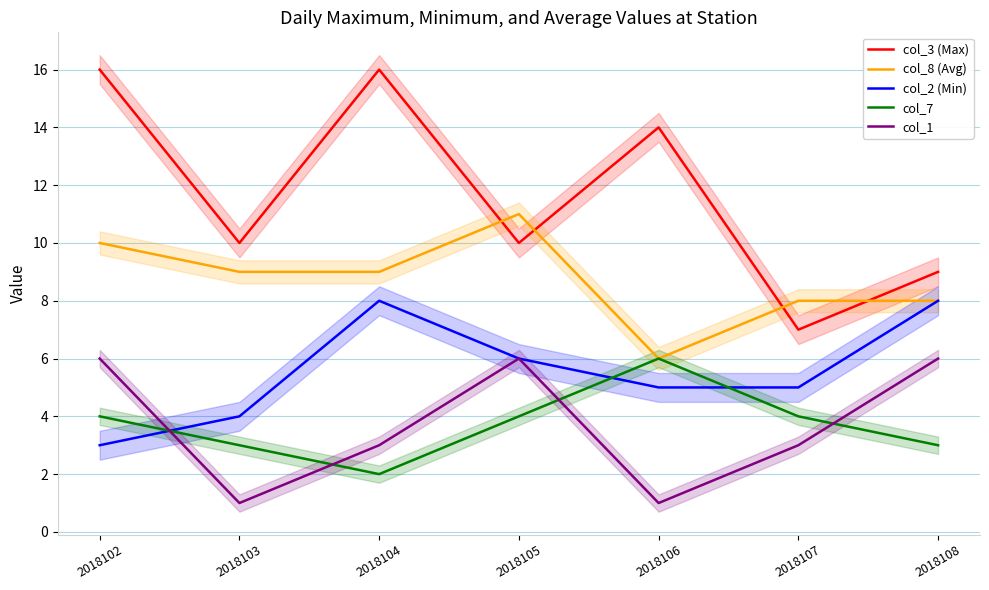

True or false: col_1 and col_3 (Max) intersect in this chart.

False